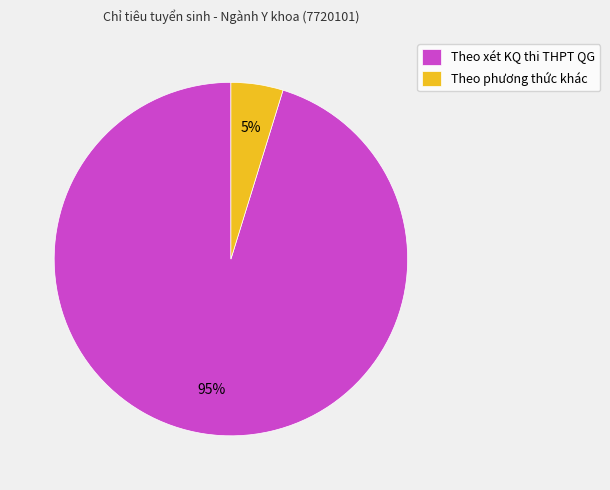

Which category has the biggest portion of the pie?

Theo xét KQ thi THPT QG